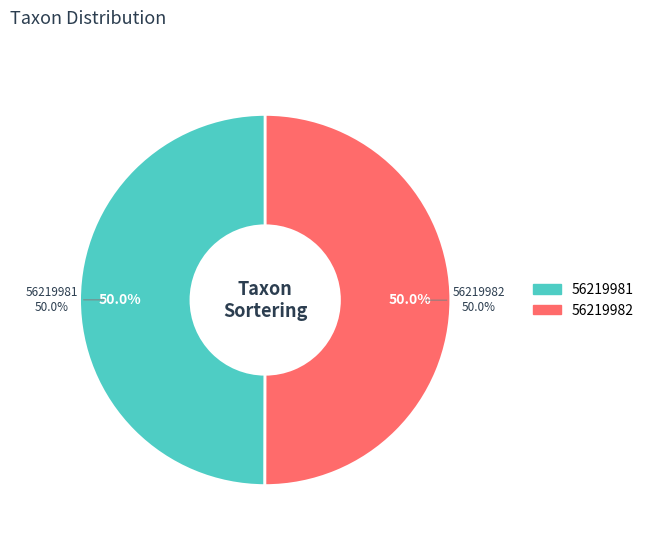

How many segments does this pie chart have?

2